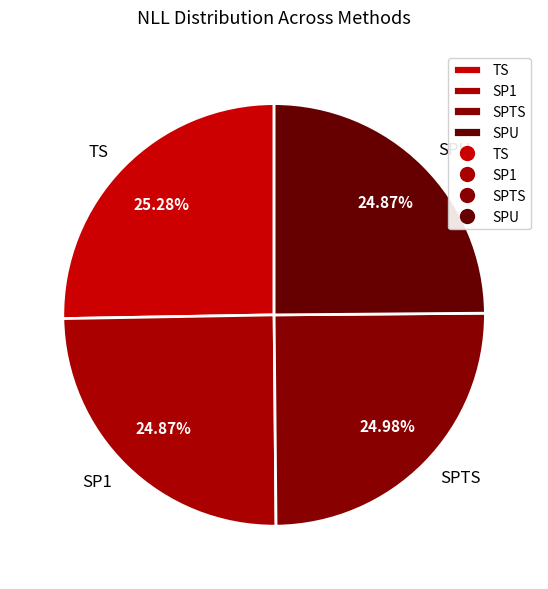

To the nearest percent, what is the combined percentage of TS and SPTS?

50%